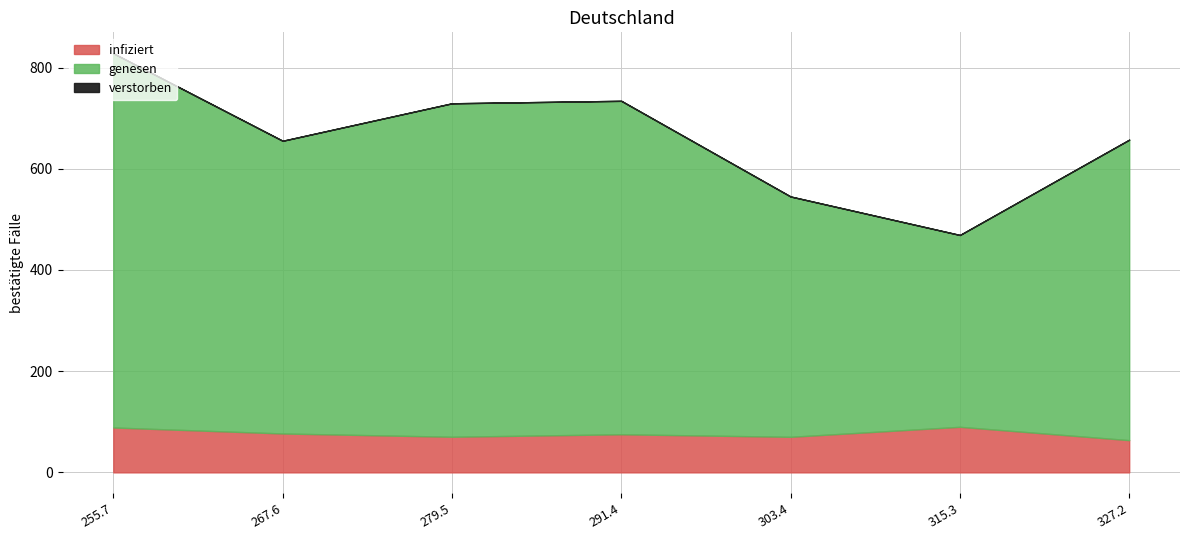

What is the total value across all series at 291.4?

734.3